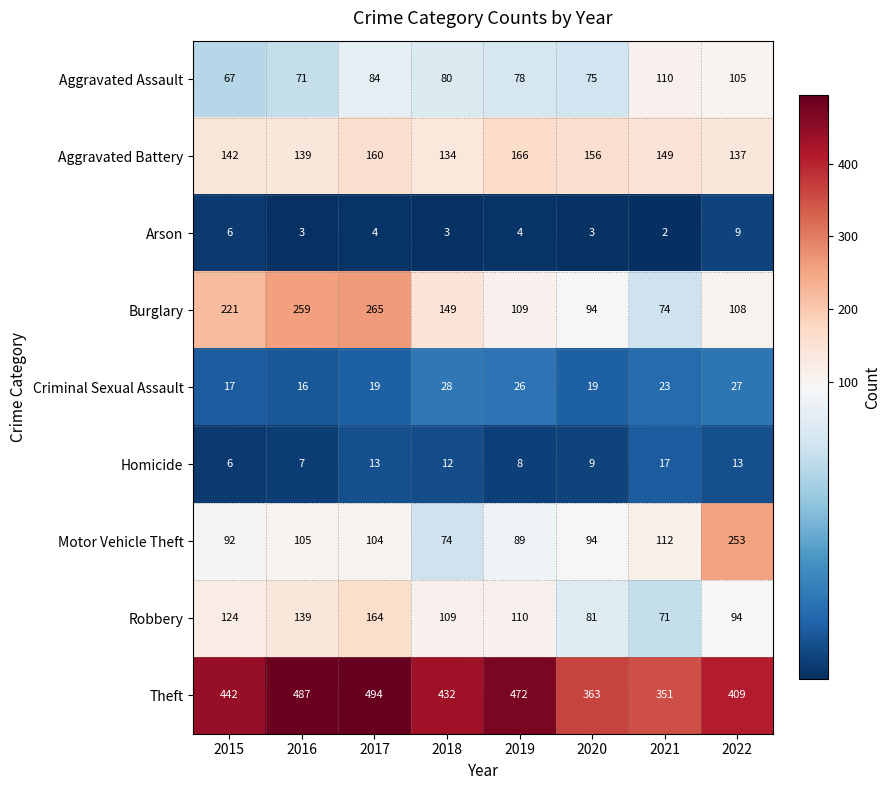

Between 2020 and 2022, which series saw the biggest shift?

Motor Vehicle Theft